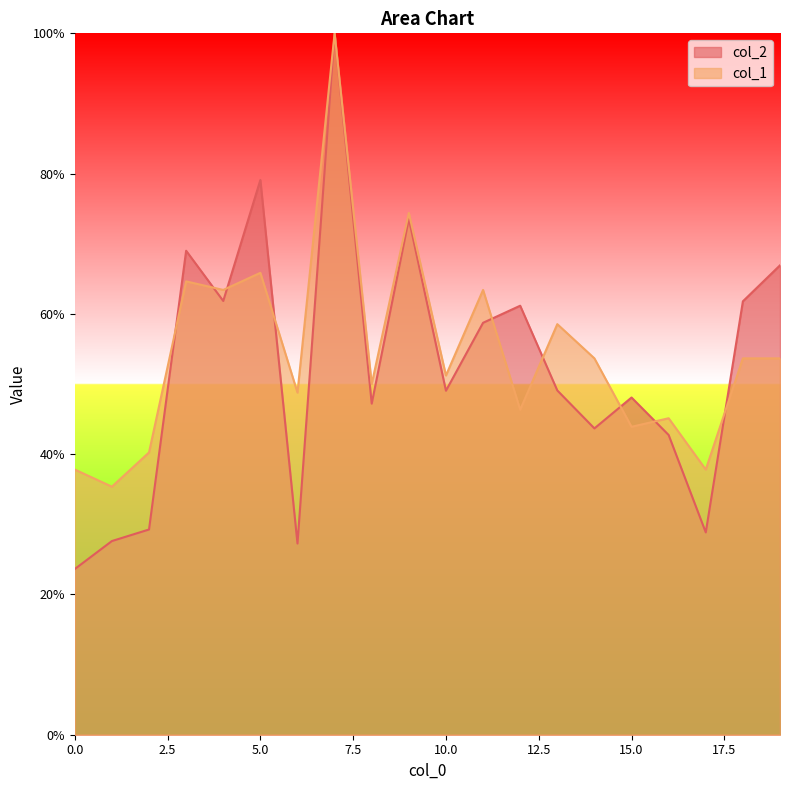

What is the value of the col_2 point at the 7th from the left?

27.3